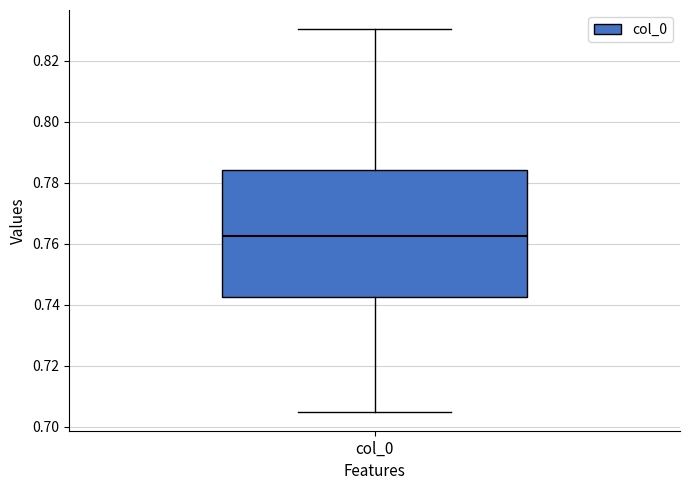

Transcribe this box plot: give where the median line is, the range the box spans, and where the two whiskers end, as read against the y-axis. The values are not printed on the chart, so give them approximately, as read against the axis.

median 0.762, box 0.742 to 0.784, whiskers 0.704 to 0.830